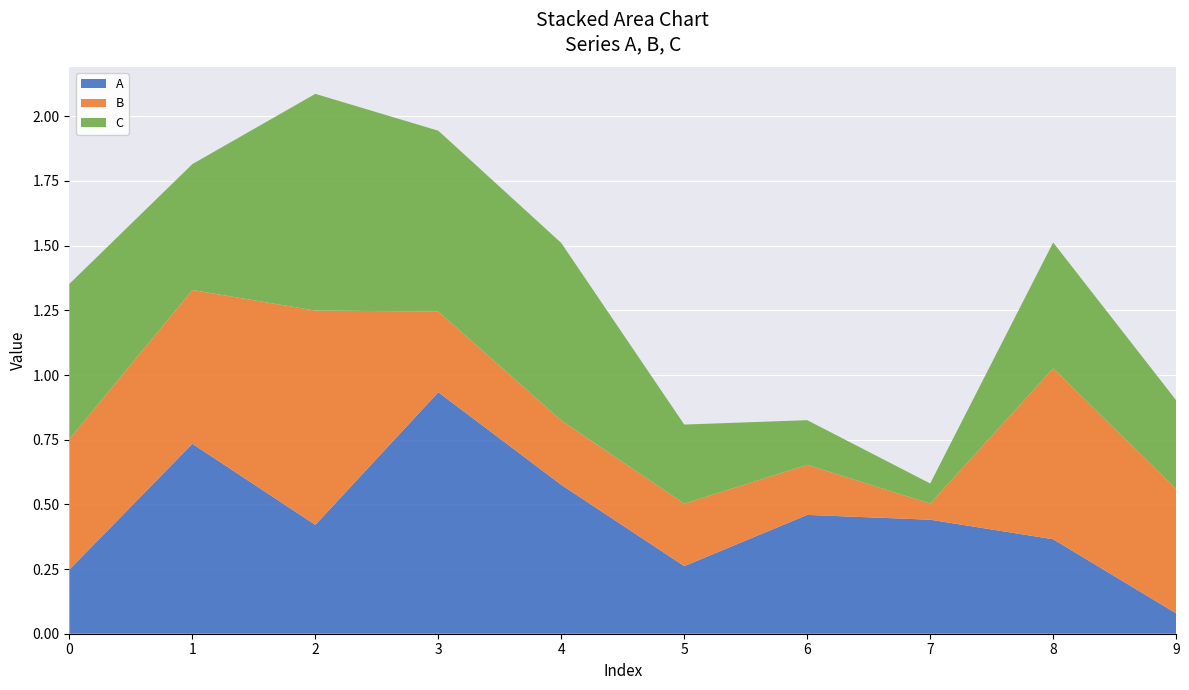

Reading right to left, transcribe all the data shown in this chart.

A: 9=0.1	8=0.4	7=0.4	6=0.5	5=0.3	4=0.6	3=0.9	2=0.4	1=0.7	0=0.2
B: 9=0.5	8=0.7	7=0.1	6=0.2	5=0.2	4=0.2	3=0.3	2=0.8	1=0.6	0=0.5
C: 9=0.3	8=0.5	7=0.1	6=0.2	5=0.3	4=0.7	3=0.7	2=0.8	1=0.5	0=0.6